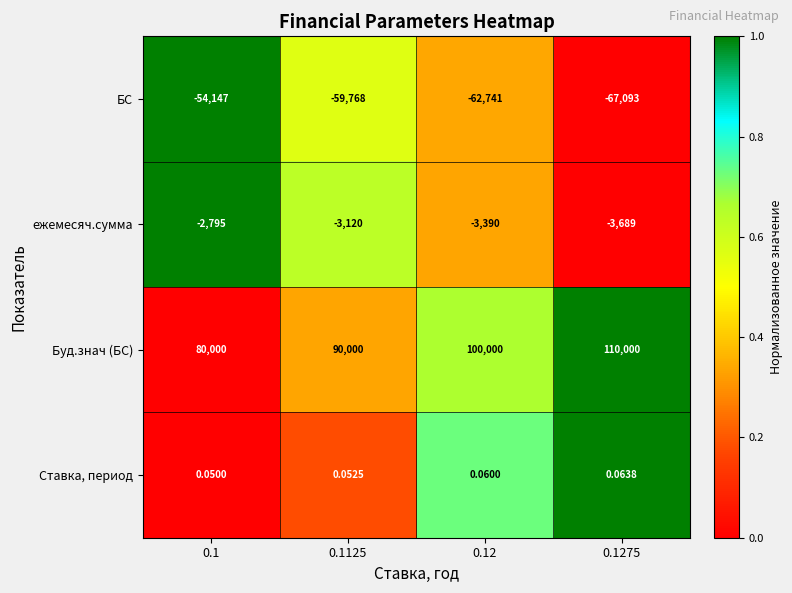

At how many categories does at least one series exceed 0?

4